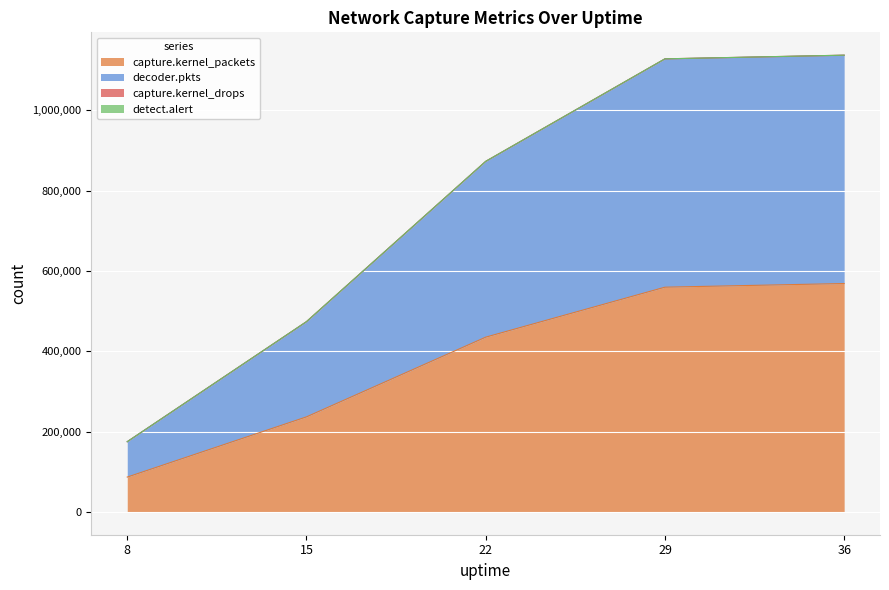

How many lines are shown in the chart?

4